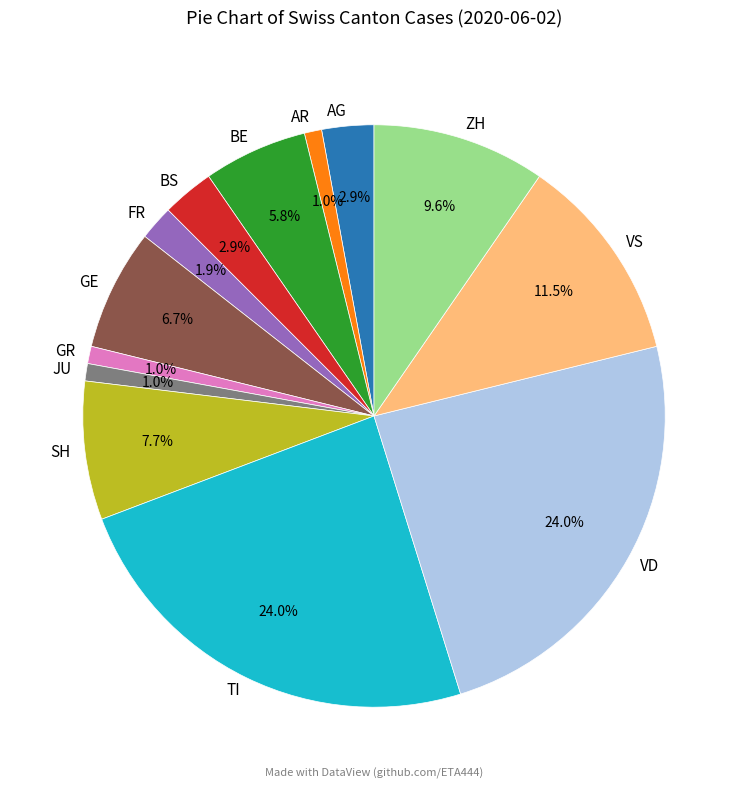

To the nearest percent, what percentage of the pie is VD?

24%